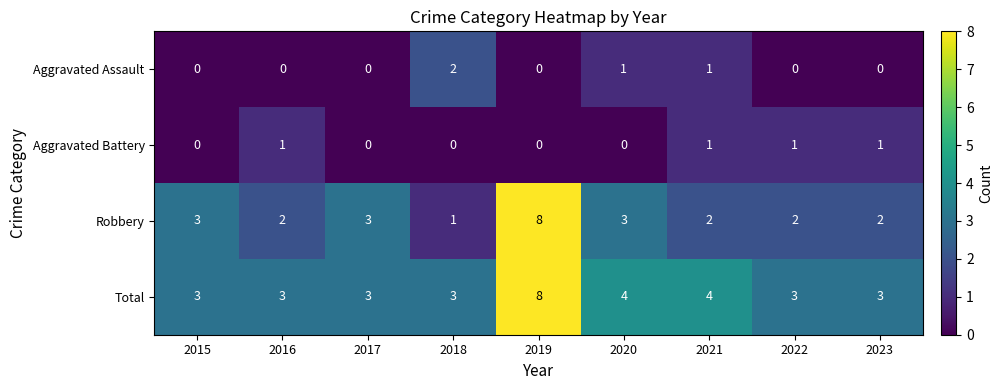

What is the sum of all Aggravated Assault values?

4